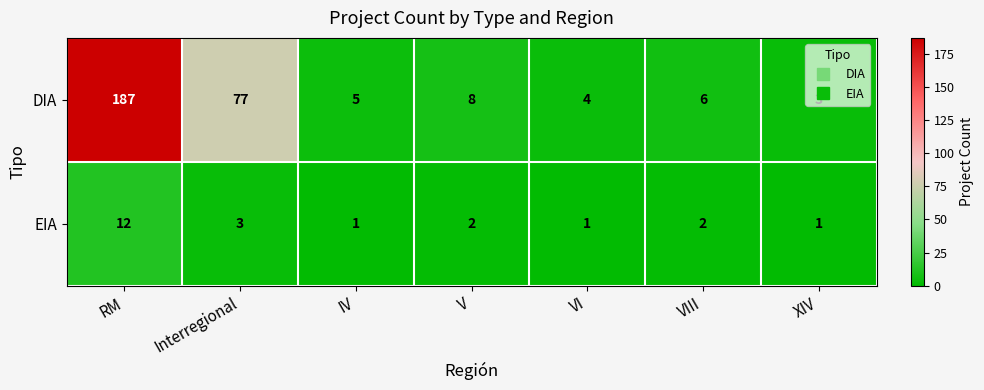

What is the maximum value for EIA?

12